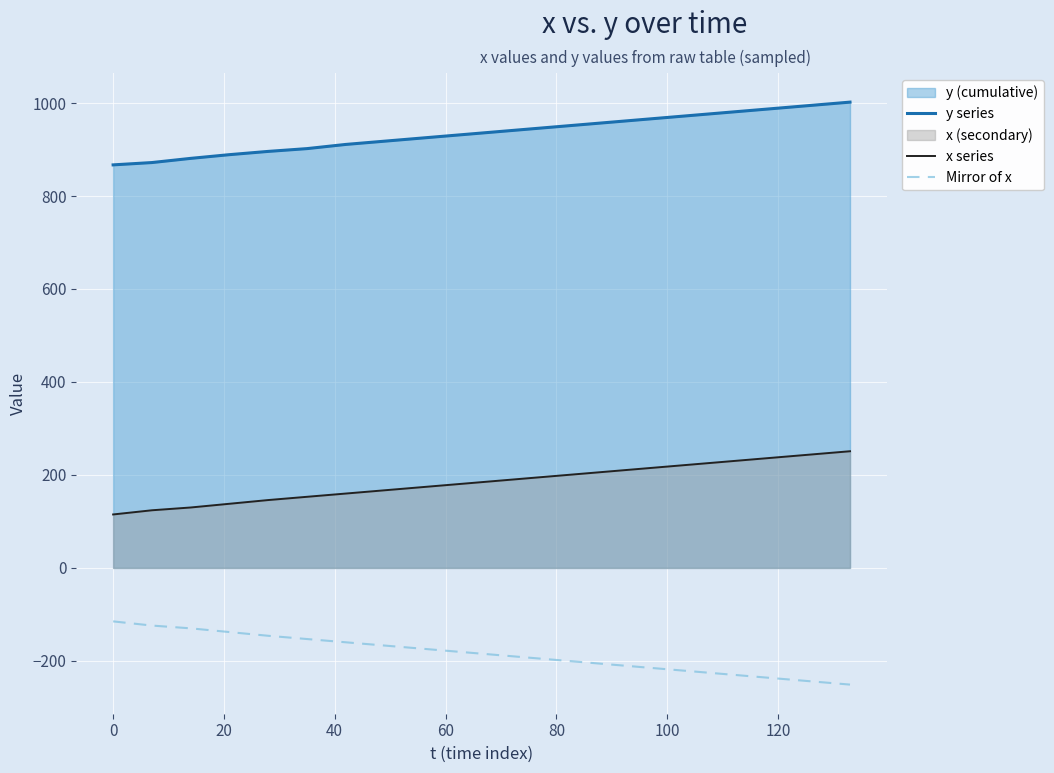

What is the minimum value for Mirror of x?

-251